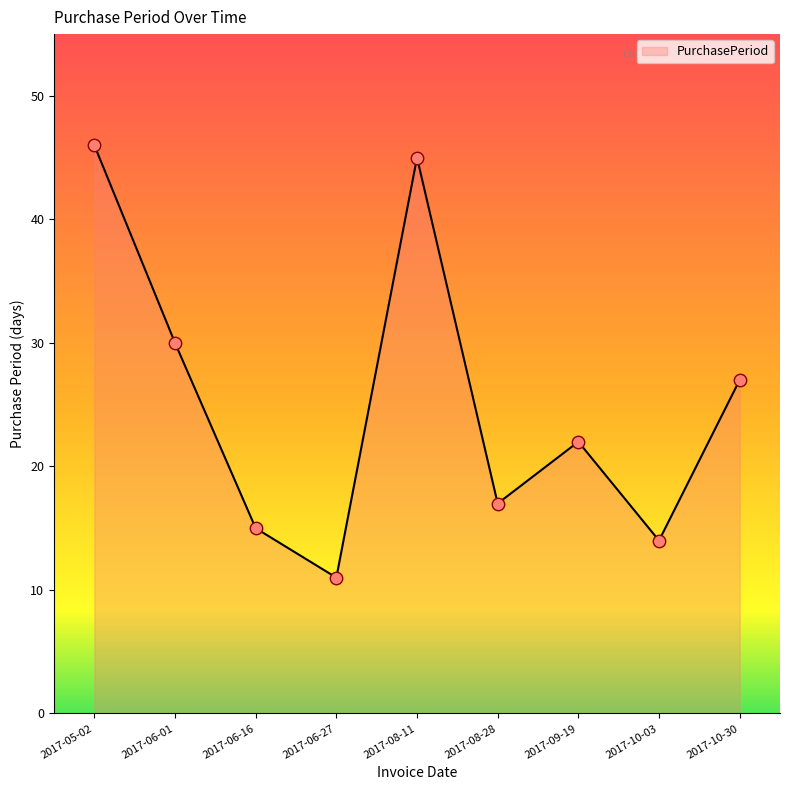

Which has a higher value, 2017-06-16 or 2017-10-03?

2017-06-16